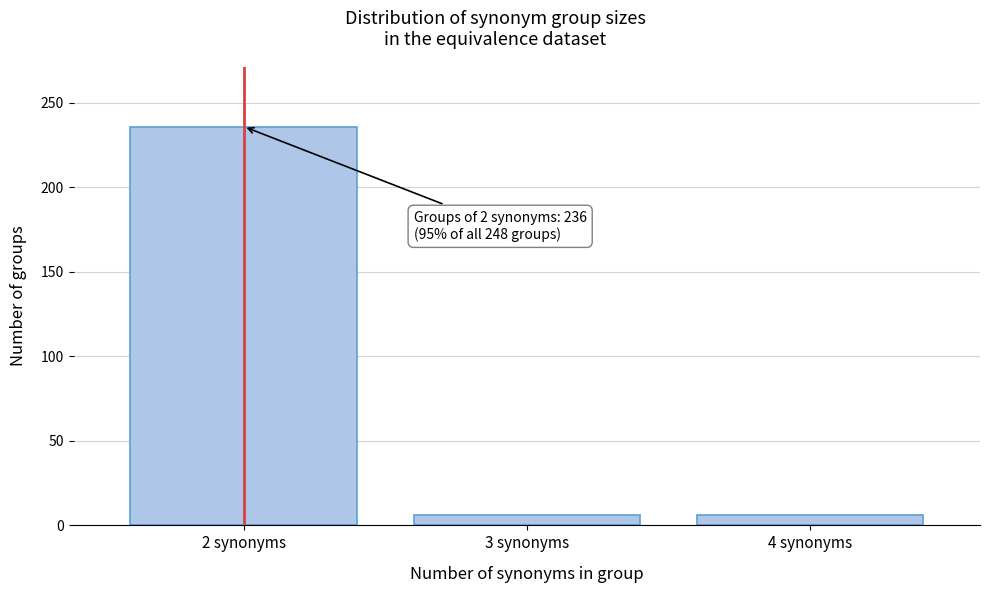

Reading left to right, transcribe all the data shown in this chart.

2 synonyms=236	3 synonyms=6	4 synonyms=6